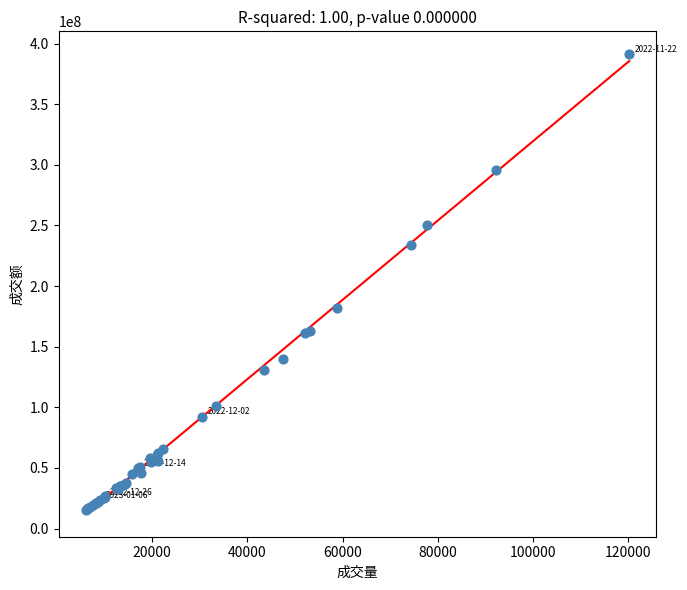

What Y value in the scatter plot is closest to 203218091?

181774082